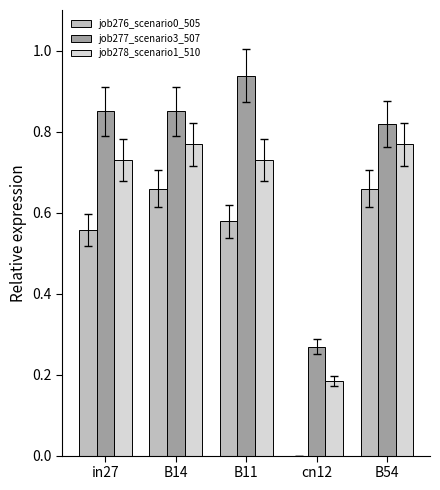

What is the sum of the job277_scenario3_507 values at in27 and B54?

1.7